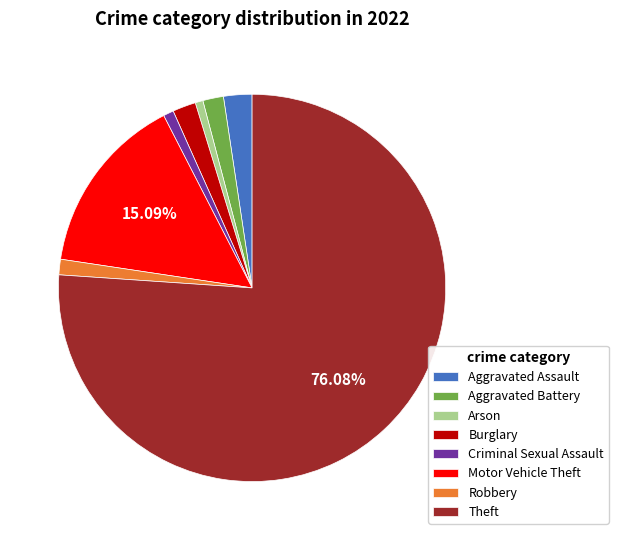

What is the largest slice in the pie chart?

Theft